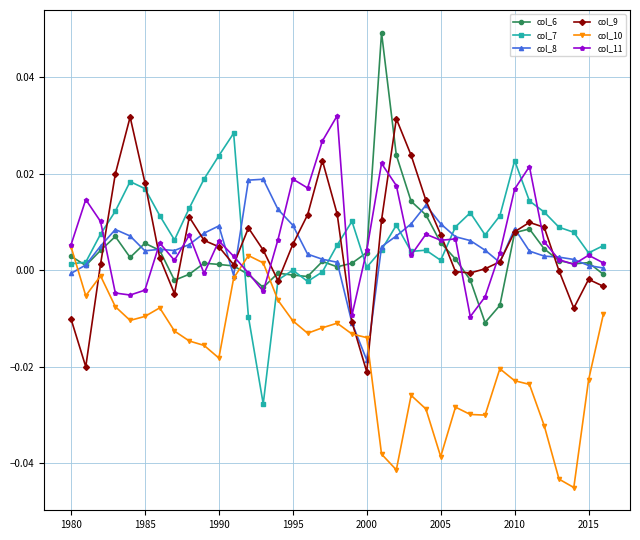

Which series ends up on top after the final intersection of col_10 and col_9?

col_9